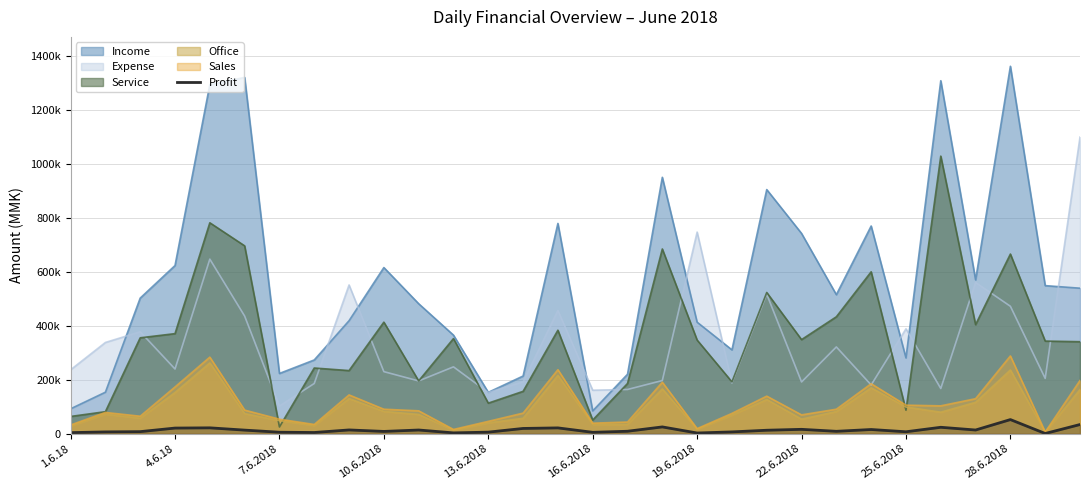

Does the chart have visible grid lines?

Yes